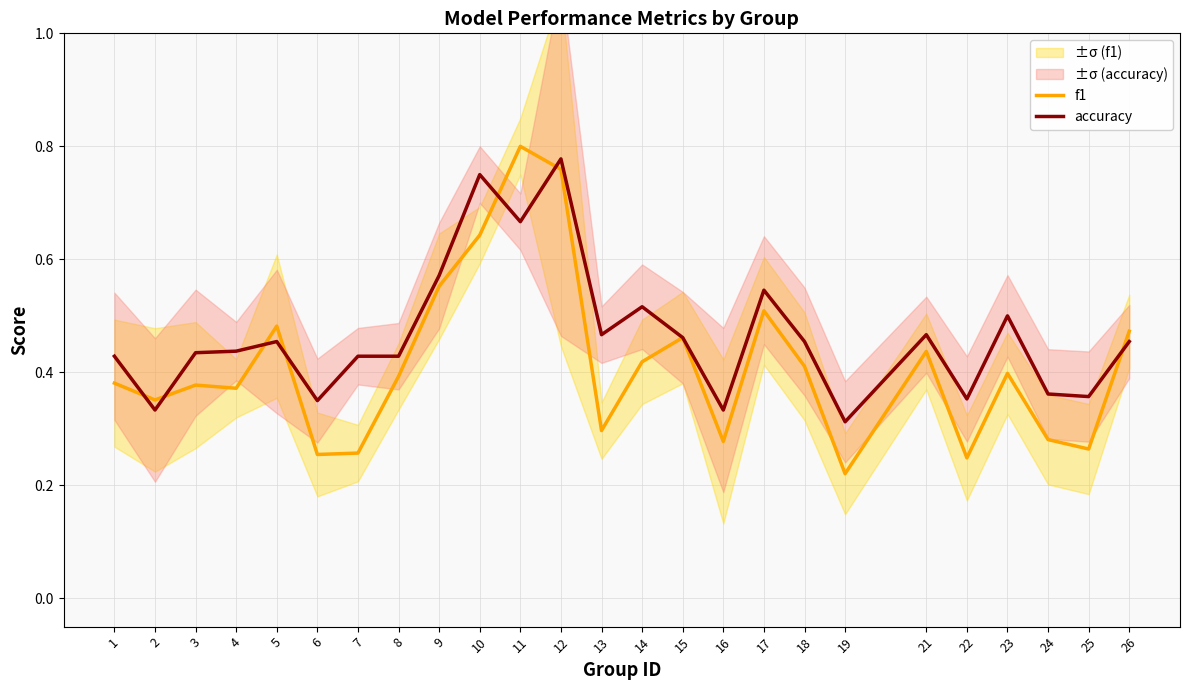

Is the value of f1 at 17 greater than the value of accuracy at 19?

Yes